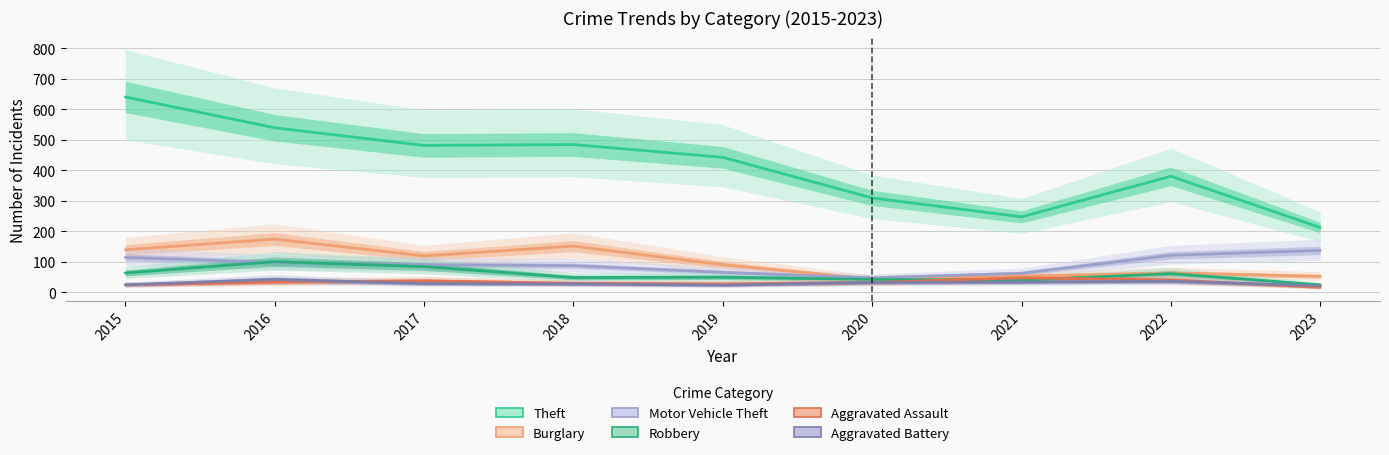

The value of Burglary at 2017 is 120. True or false?

True